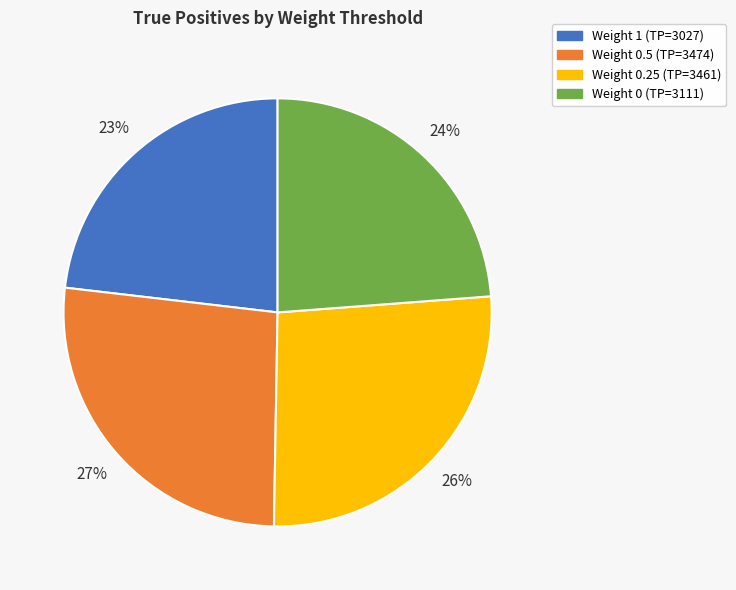

Is there any slice that represents more than half of the pie?

No